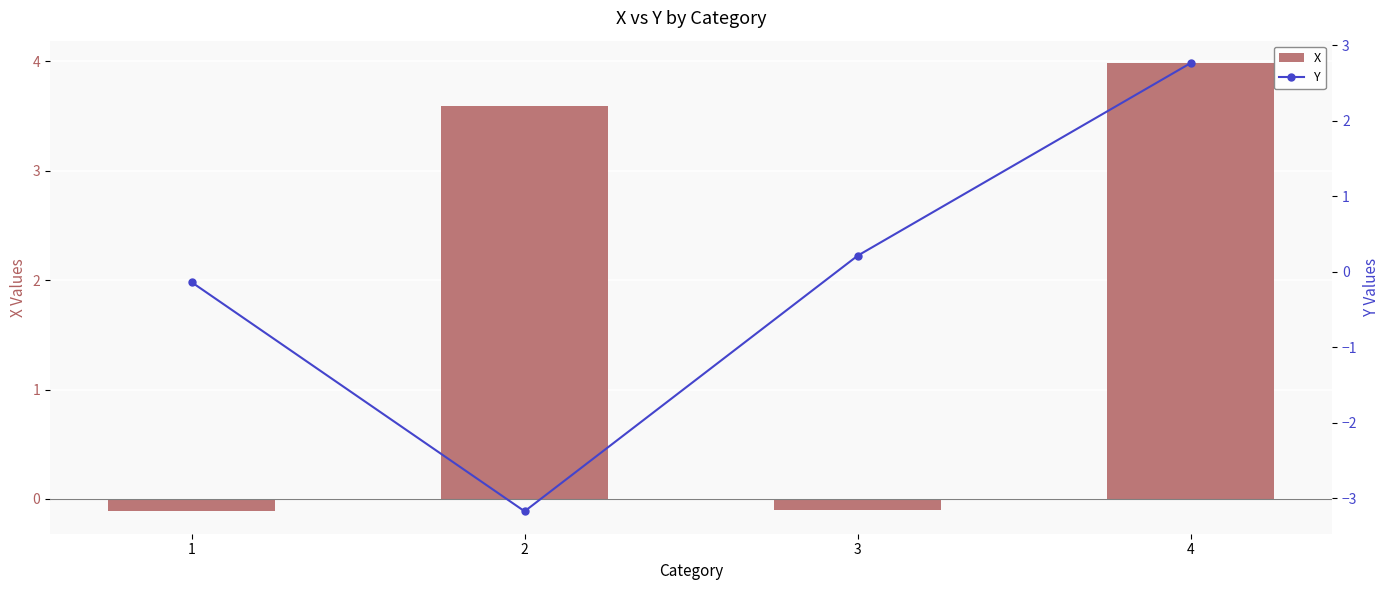

Is it true that X equals 1.1 at 4?

False